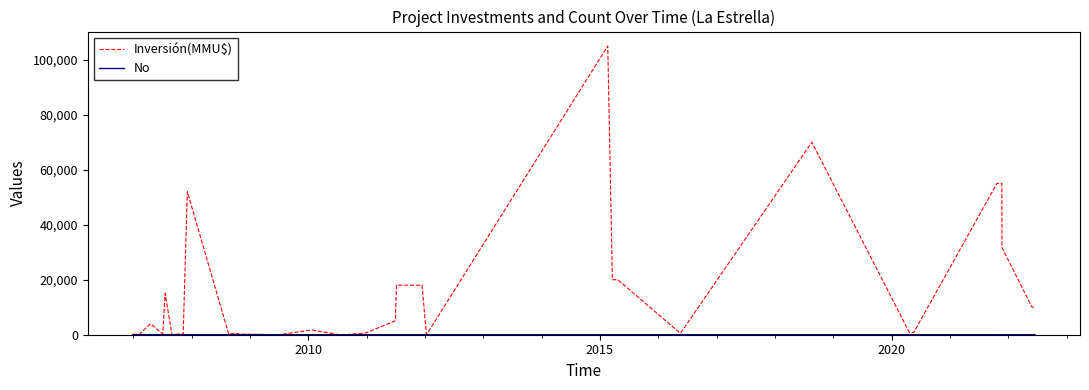

In Inversión(MMU$), how many points are higher than both neighbors (excluding endpoints)?

8